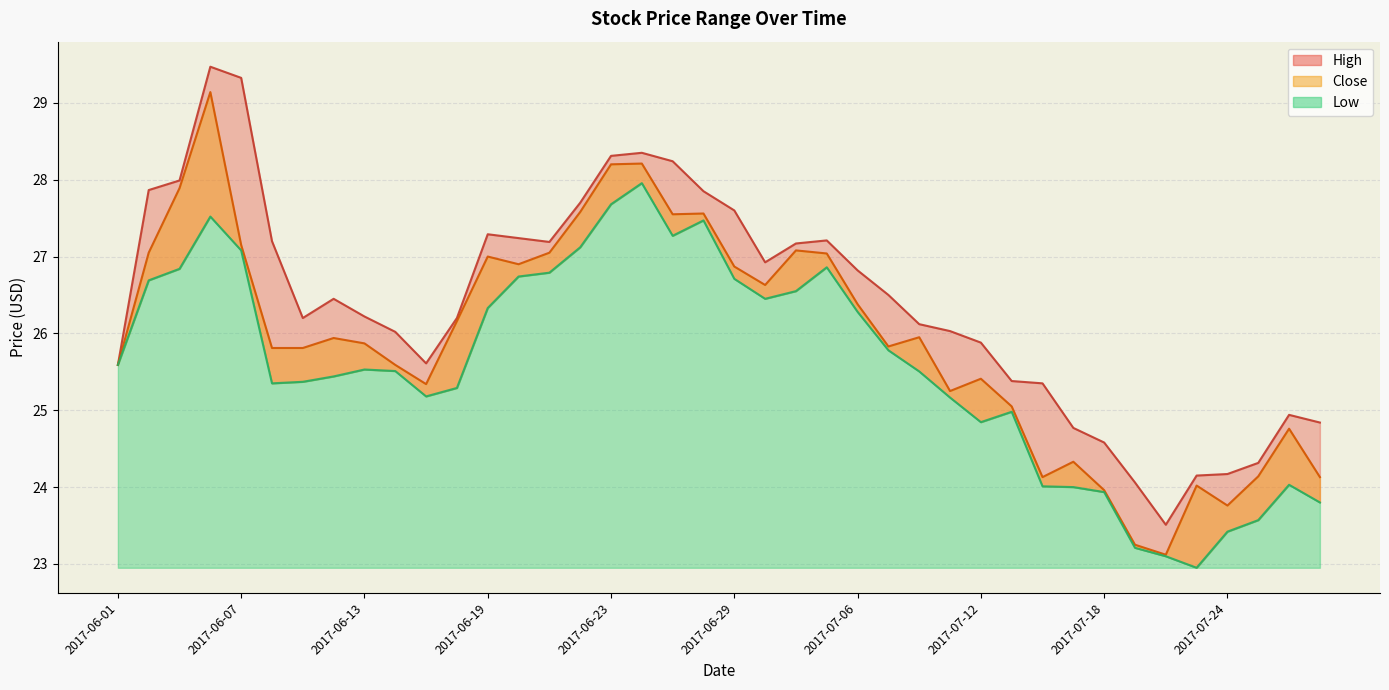

At 2017-06-20, list the series in order from largest to smallest.

High, Close, Low